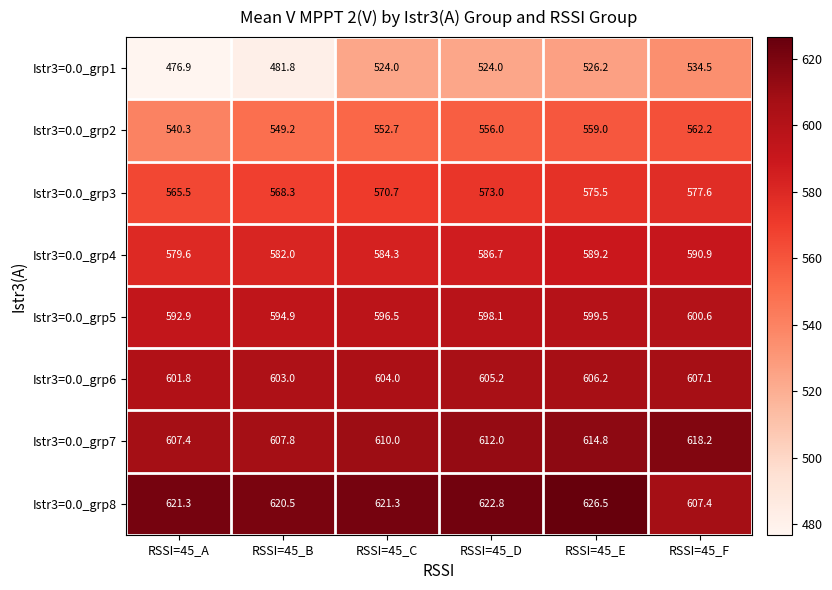

Which series has the largest range (max minus min)?

Istr3=0.0_grp1